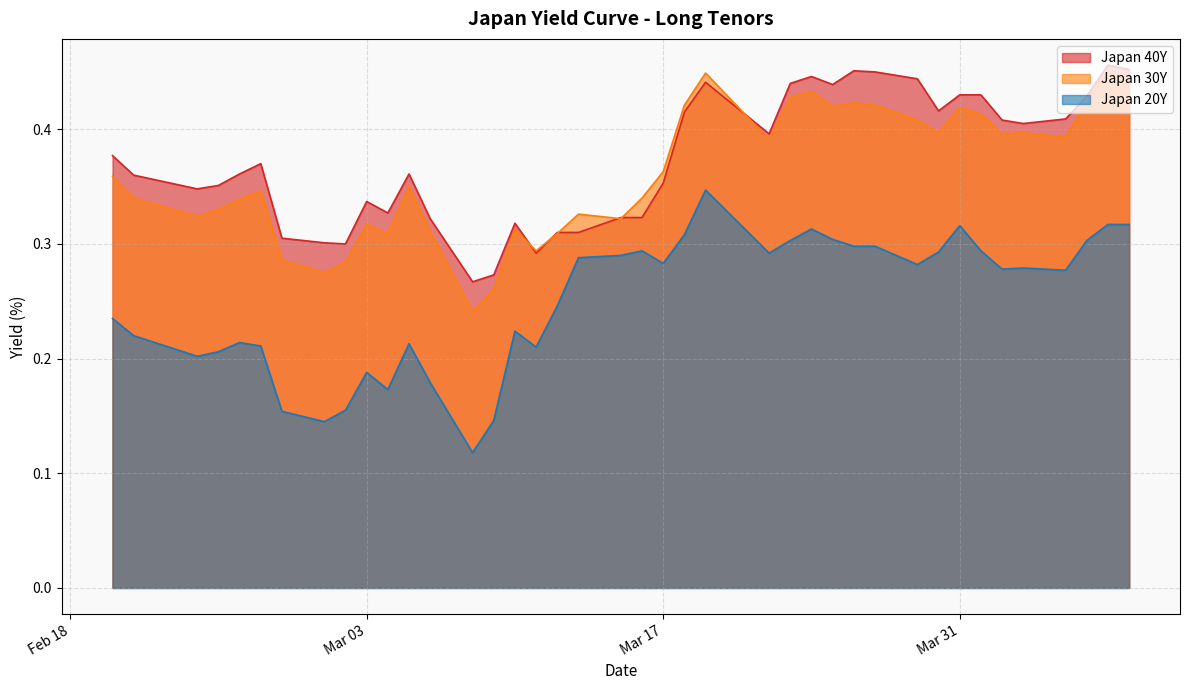

Which series has the largest range (max minus min)?

Japan 20Y